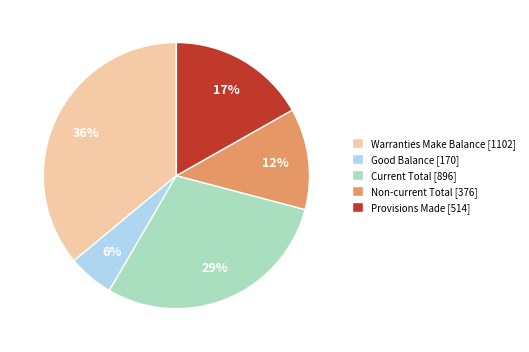

Which category has the biggest portion of the pie?

Warranties Make Balance [1102]